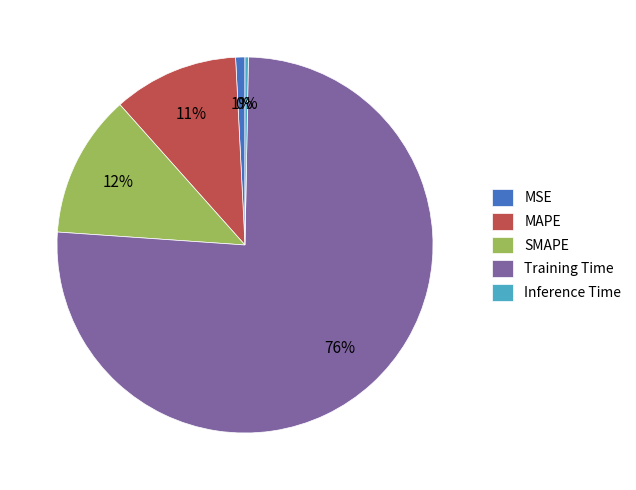

Combined, do MAPE and SMAPE account for over 50%?

No